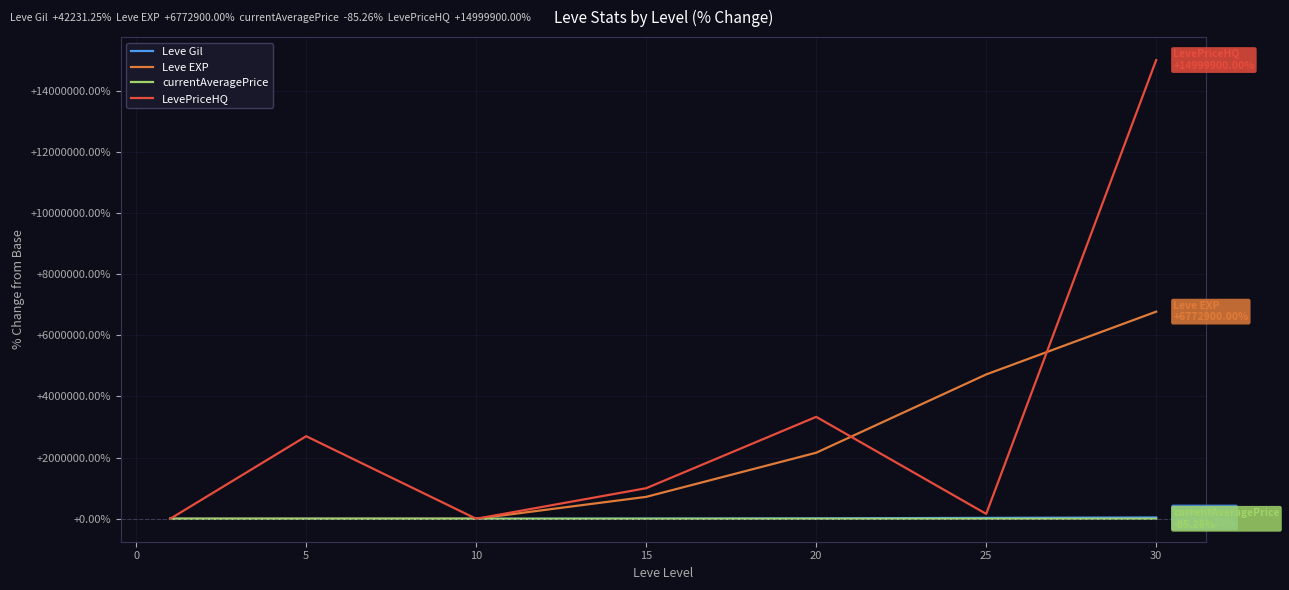

What is the greatest value displayed?

14999900.0